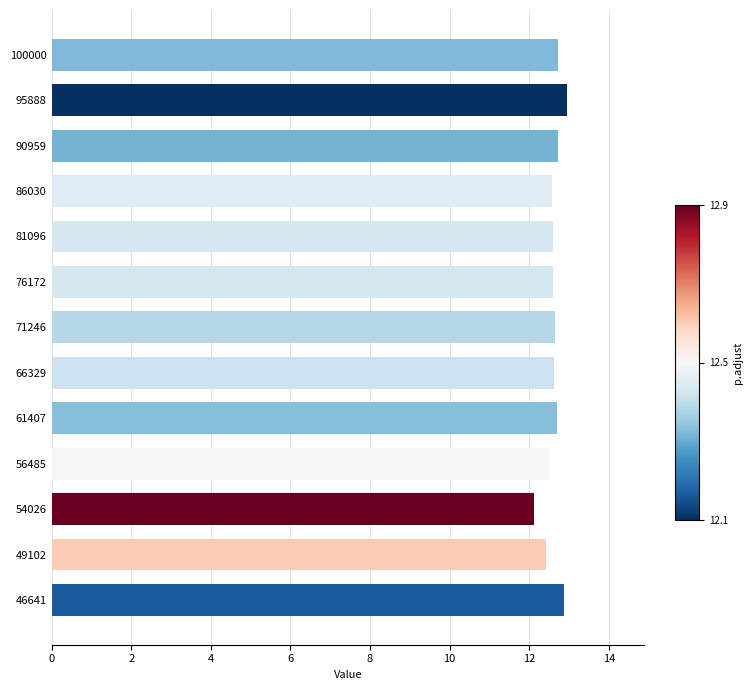

True or false: the data shows 12.9 at 95888.

True